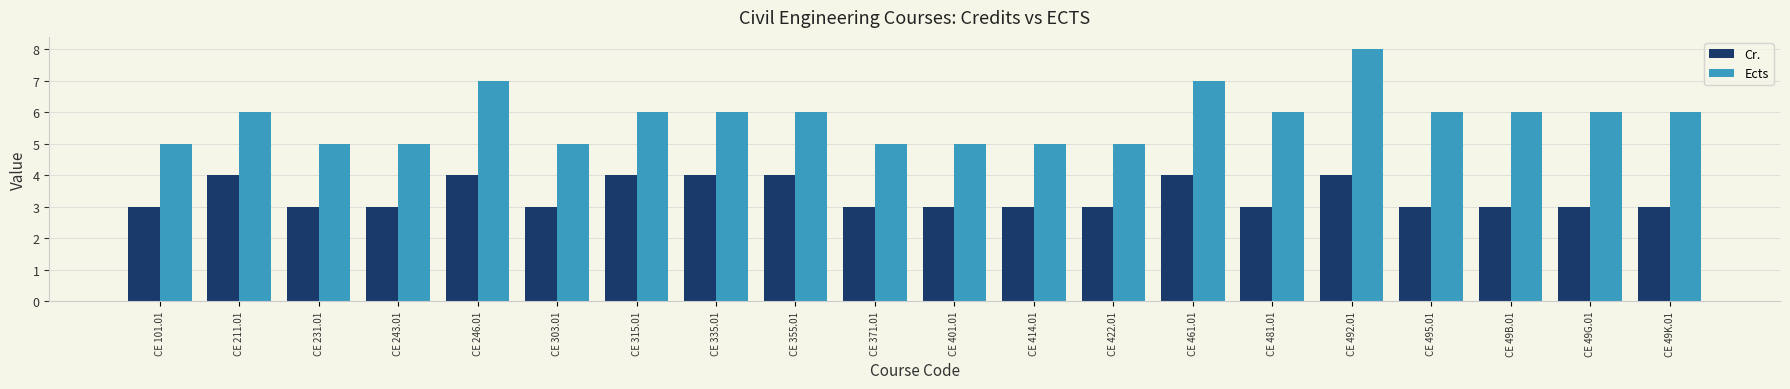

Reading left to right, what are all the values shown in this chart?

Cr.: CE 101.01=3	CE 211.01=4	CE 231.01=3	CE 243.01=3	CE 246.01=4	CE 303.01=3	CE 315.01=4	CE 335.01=4	CE 355.01=4	CE 371.01=3	CE 401.01=3	CE 414.01=3	CE 422.01=3	CE 461.01=4	CE 481.01=3	CE 492.01=4	CE 495.01=3	CE 49B.01=3	CE 49G.01=3	CE 49K.01=3
Ects: CE 101.01=5	CE 211.01=6	CE 231.01=5	CE 243.01=5	CE 246.01=7	CE 303.01=5	CE 315.01=6	CE 335.01=6	CE 355.01=6	CE 371.01=5	CE 401.01=5	CE 414.01=5	CE 422.01=5	CE 461.01=7	CE 481.01=6	CE 492.01=8	CE 495.01=6	CE 49B.01=6	CE 49G.01=6	CE 49K.01=6